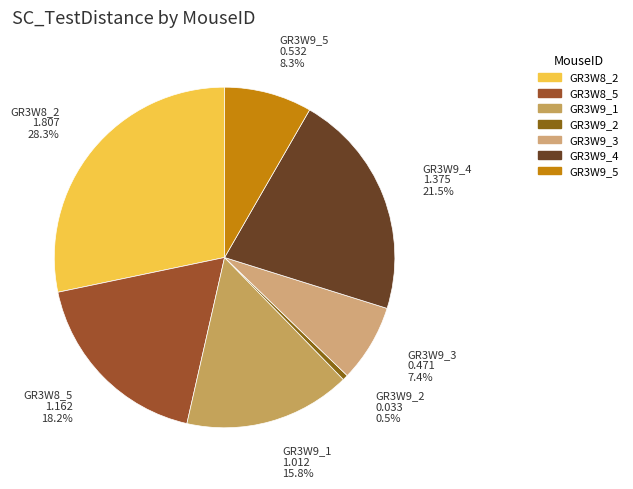

Is it true that GR3W8_2 is 35% of the pie?

False